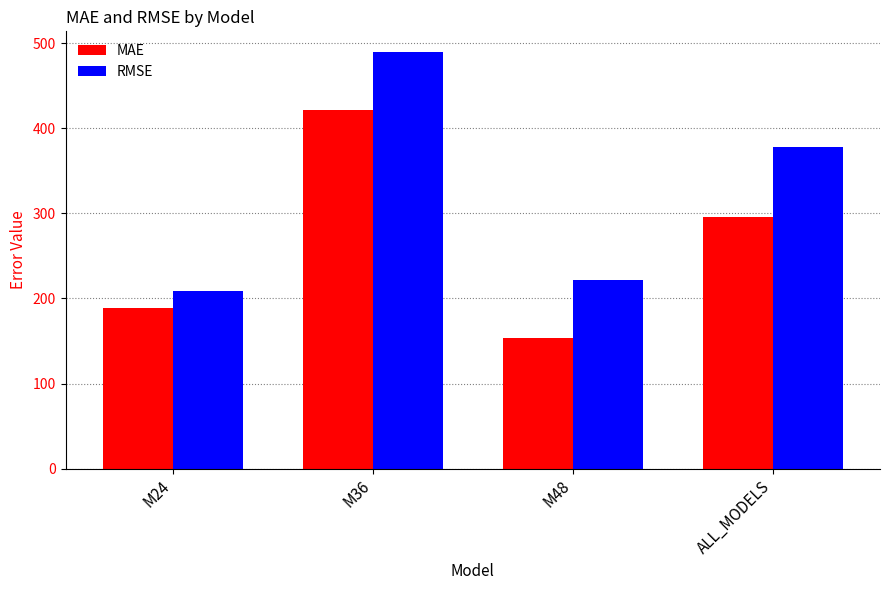

List the labels in order of MAE value, smallest first.

M48, M24, ALL_MODELS, M36